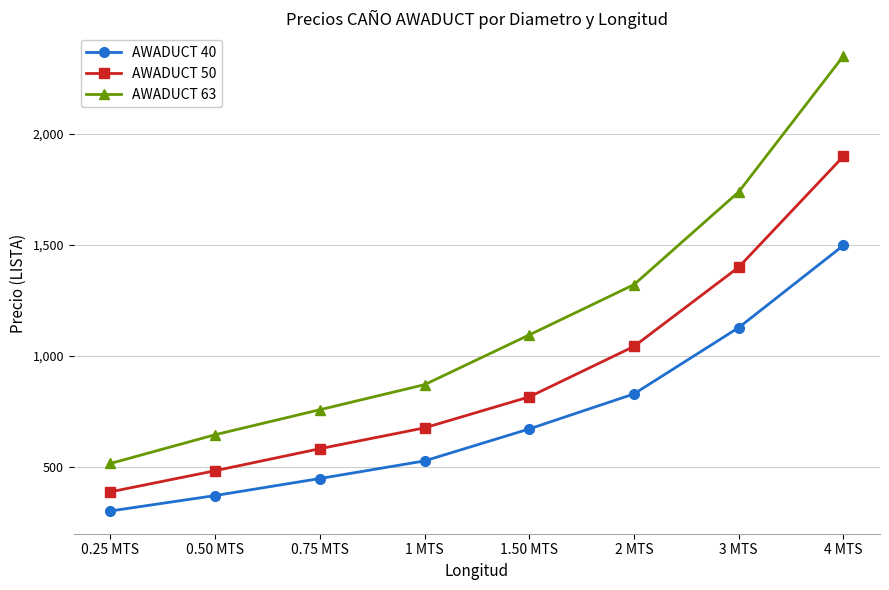

What position from the left is 1.50 MTS?

5